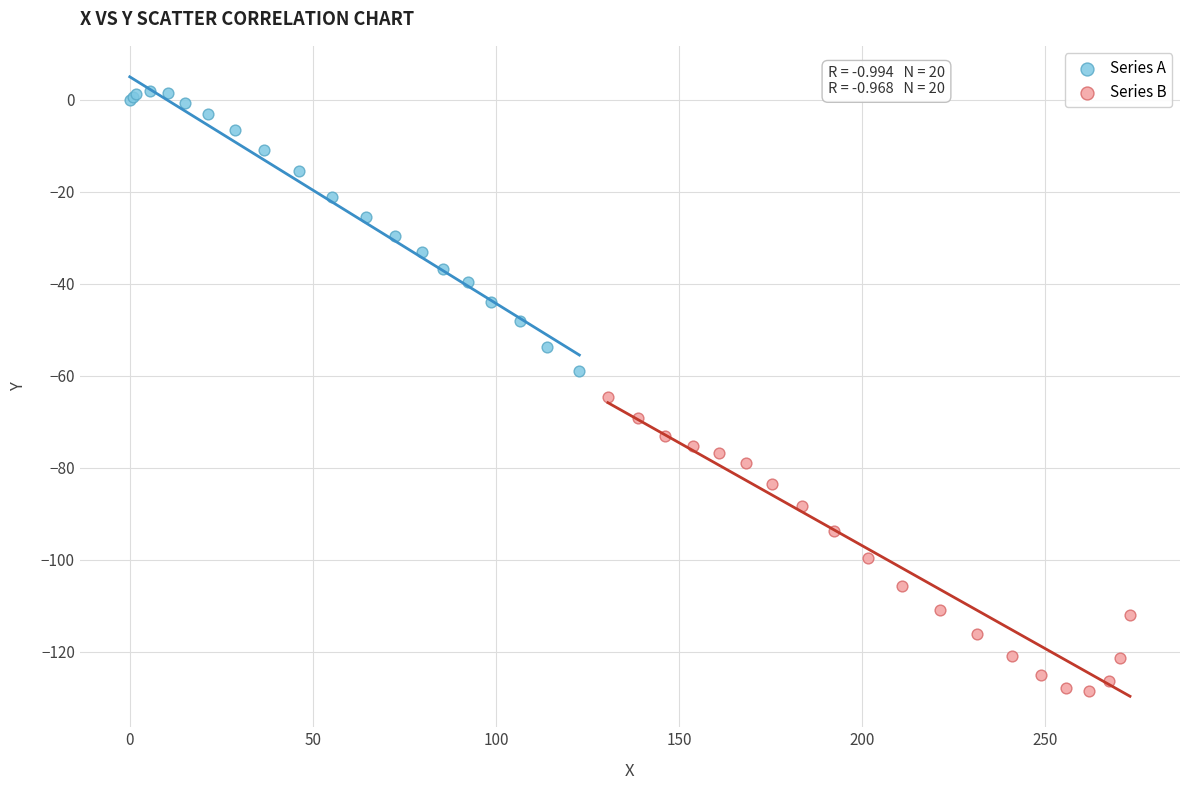

Which series reaches the minimum Y coordinate?

Series B